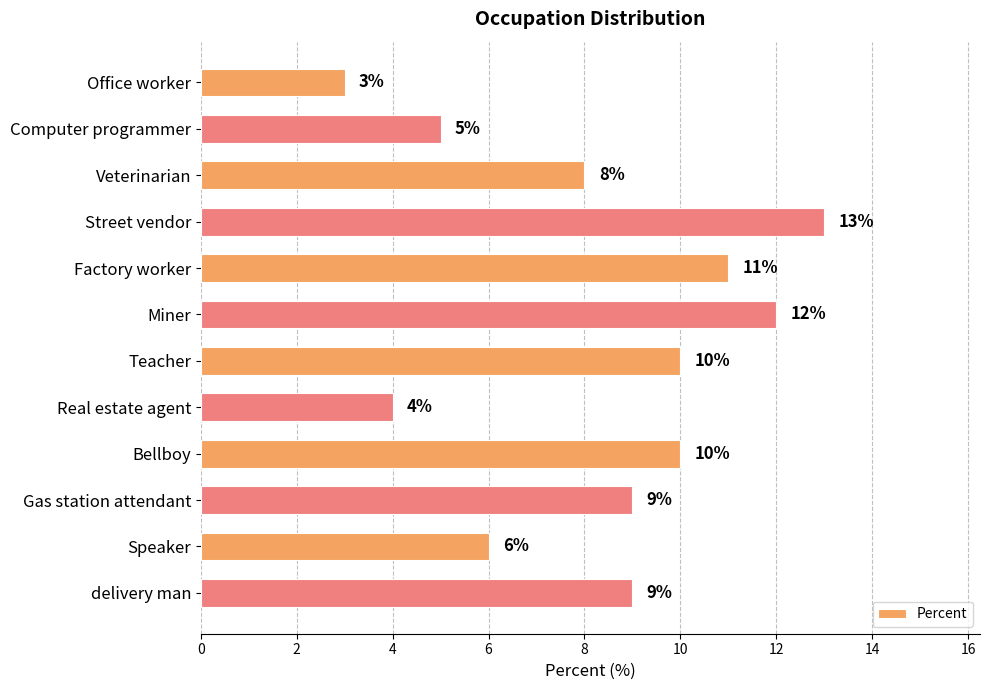

Which has a higher value, Real estate agent or Street vendor?

Street vendor